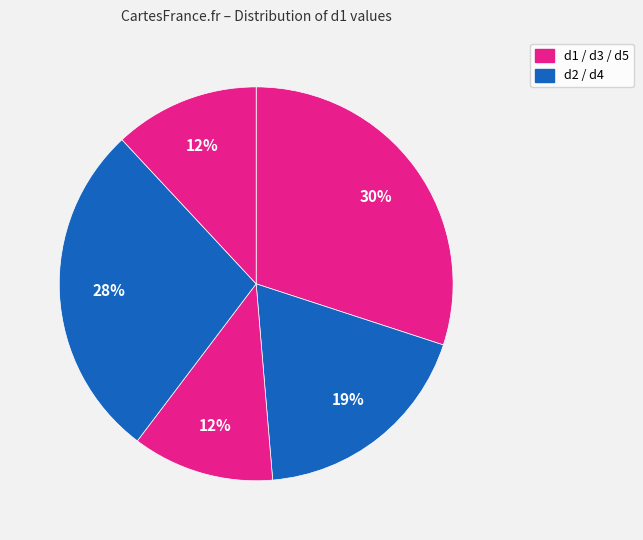

Which category has the smallest portion of the pie?

d3